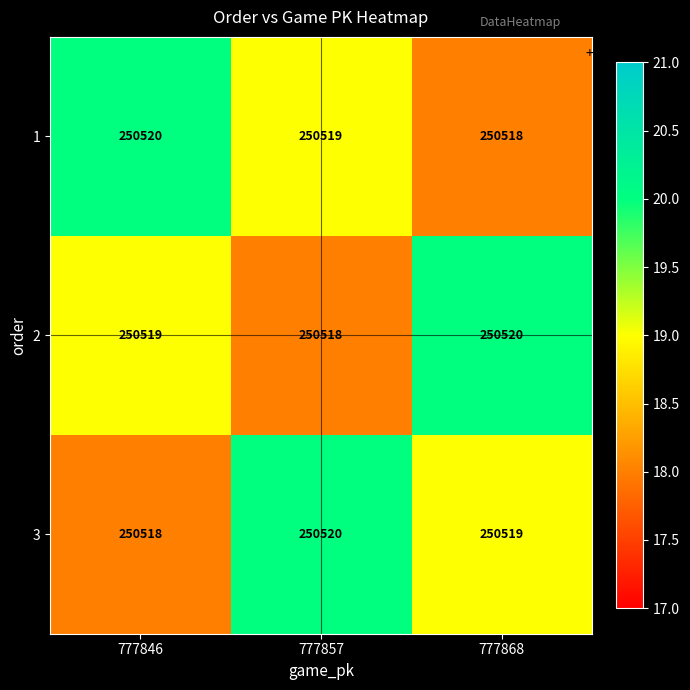

Is the value of 1 at 777846 greater than the value of 3 at 777846?

Yes